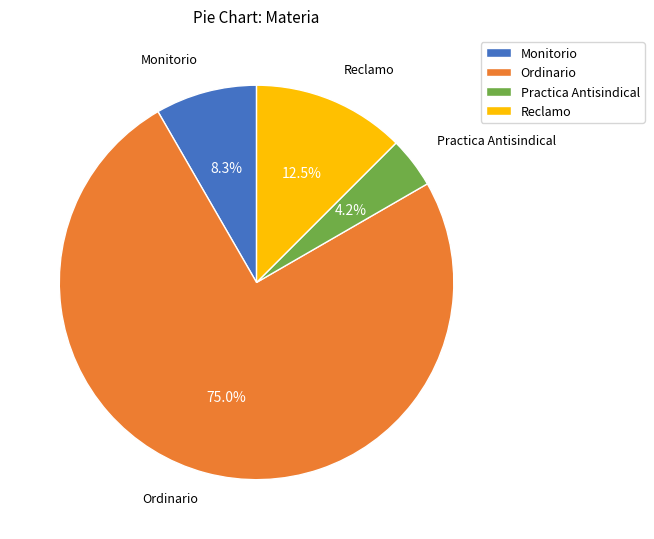

What is the smallest slice in the pie chart?

Practica Antisindical